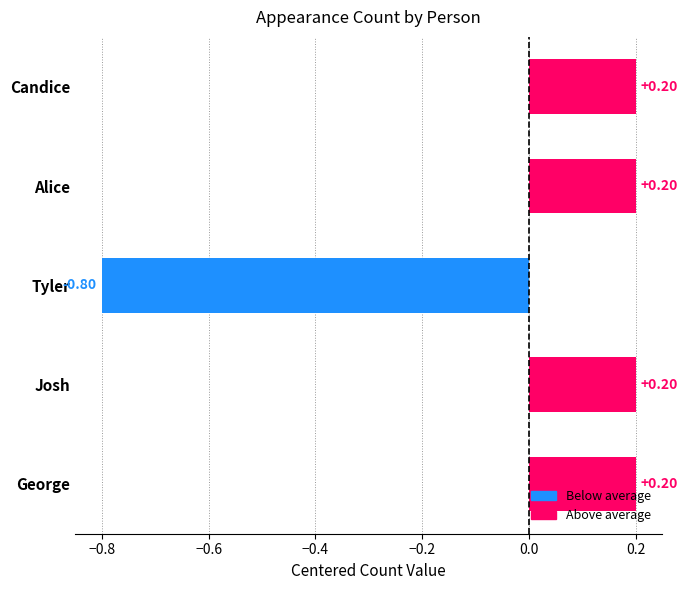

What is the difference between the maximum and minimum values?

1.0